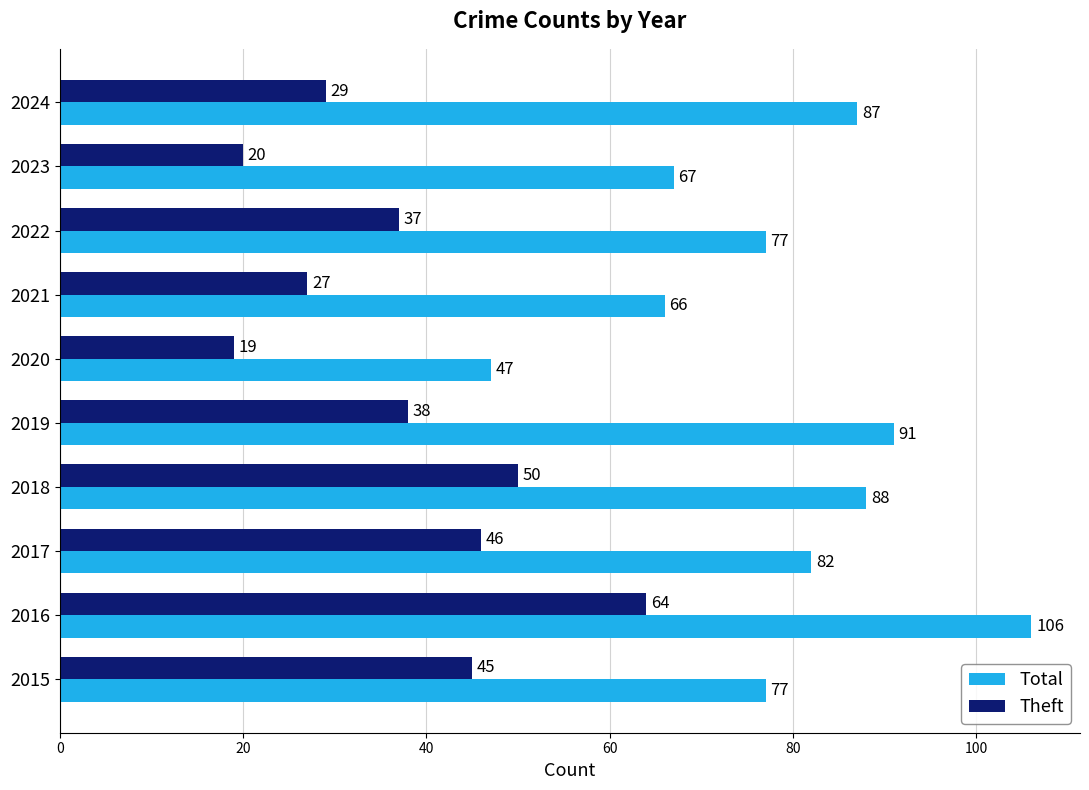

At which label does Total reach its minimum?

2020